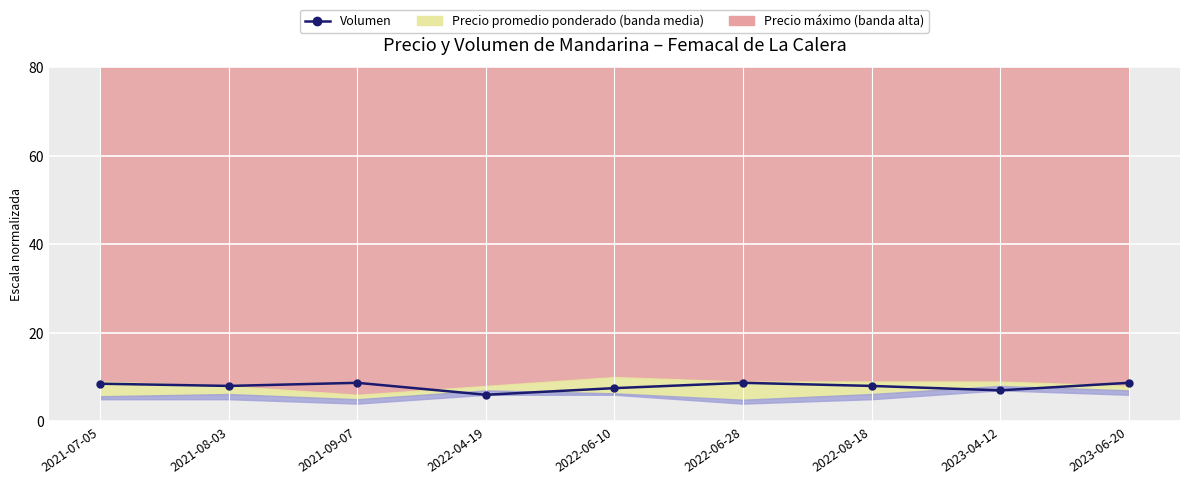

How many interior local peaks (higher than both neighbors) does the data have?

2